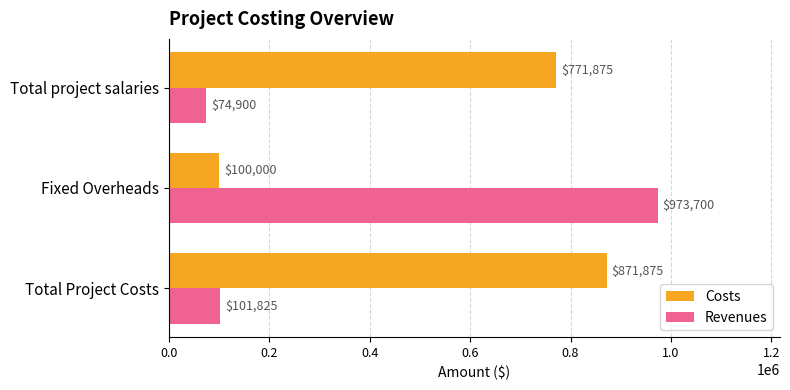

Read the Costs value at Total Project Costs.

871875